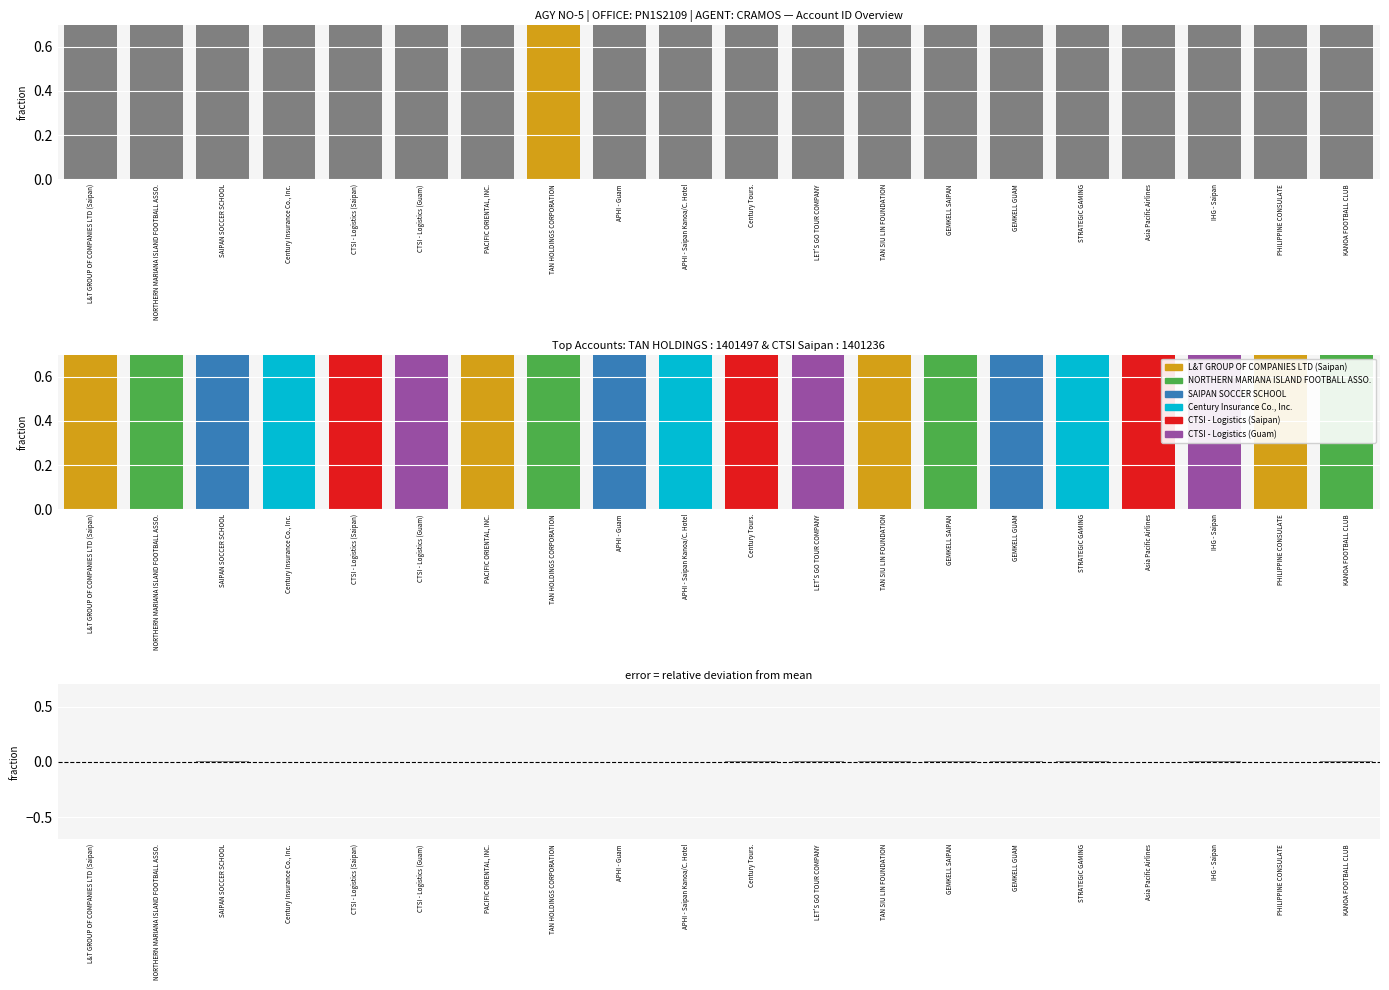

How many values in Difference are below zero?

8